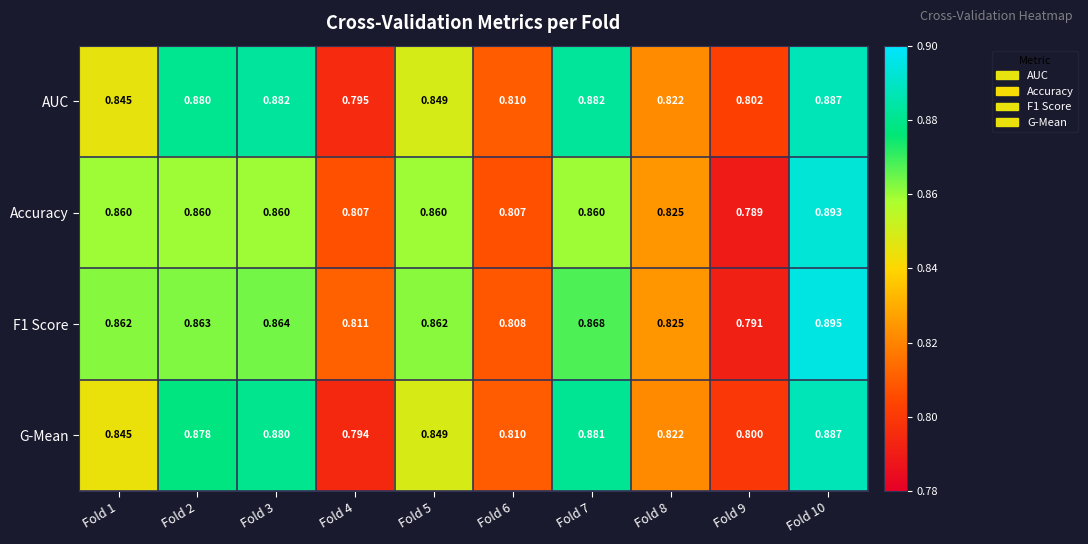

At how many categories does at least one series exceed 0?

10